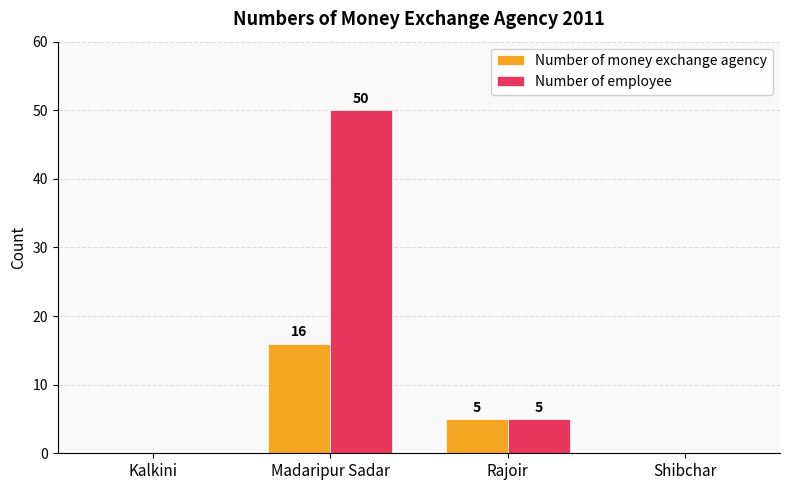

At which label does Number of money exchange agency reach its peak?

Madaripur Sadar